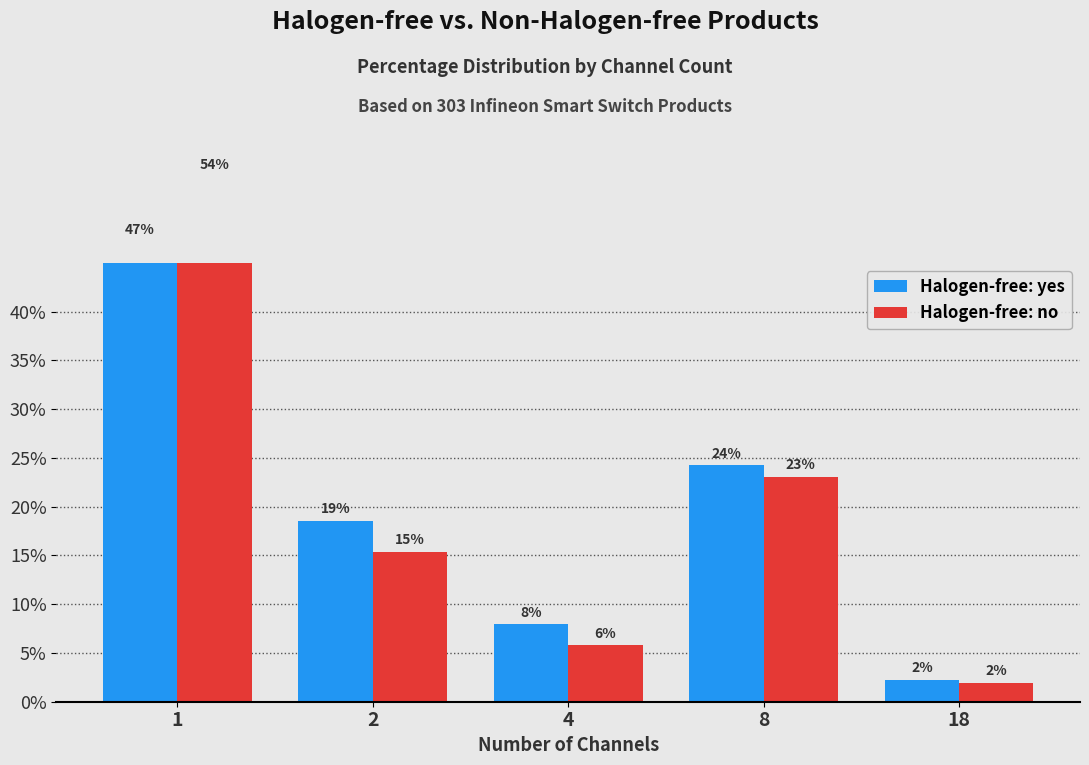

What is the total value across all series at 2?

33.9